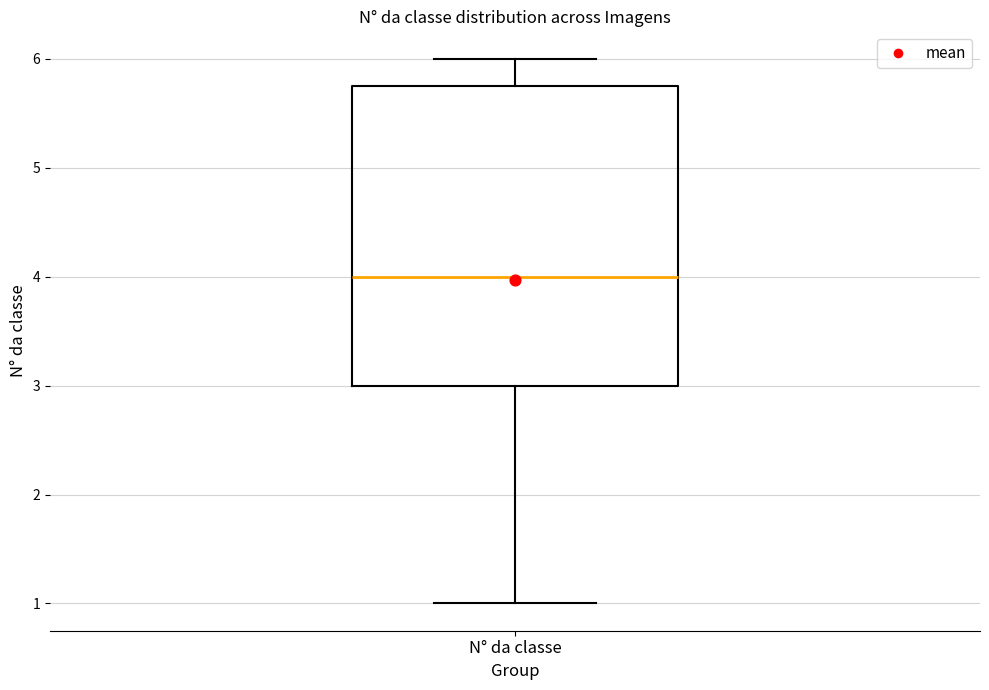

Where does the upper whisker of the box for N° da classe end on the y-axis? The values are not printed on the chart, so give them approximately, as read against the axis.

6.0